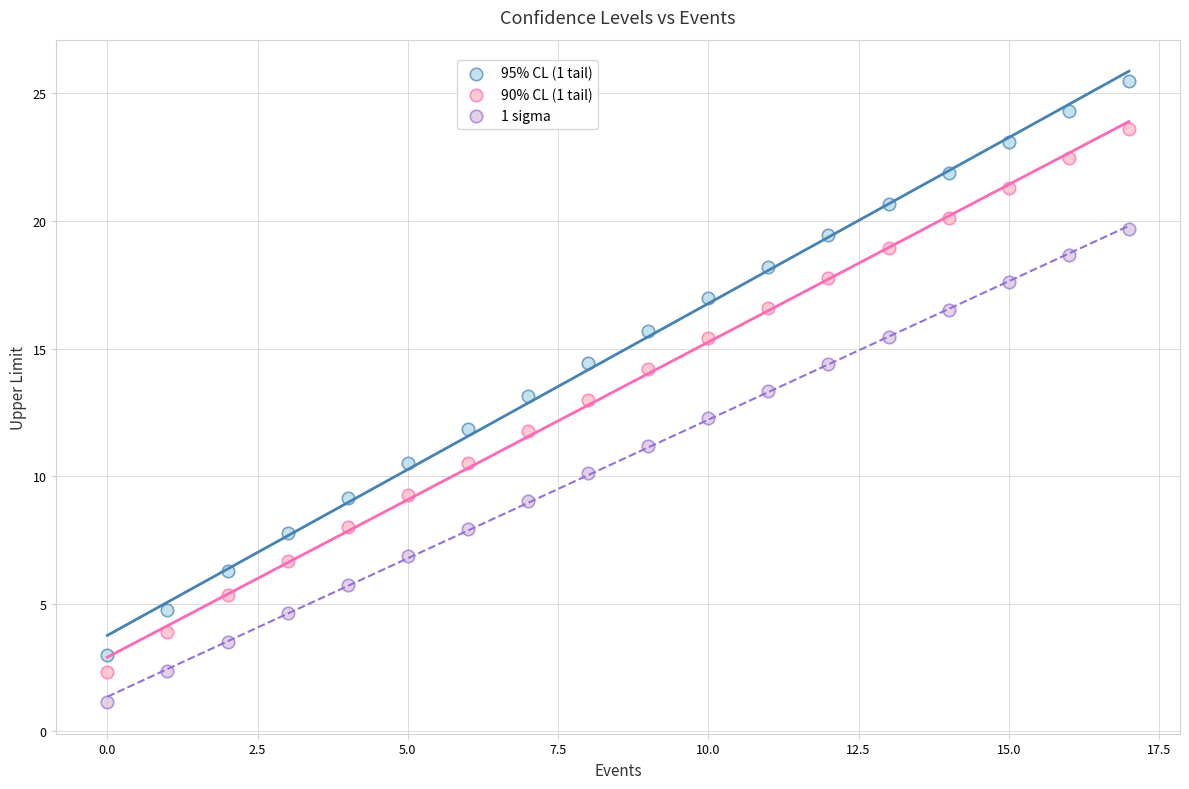

What are all the series names shown in the legend?

95% CL (1 tail), 90% CL (1 tail), 1 sigma